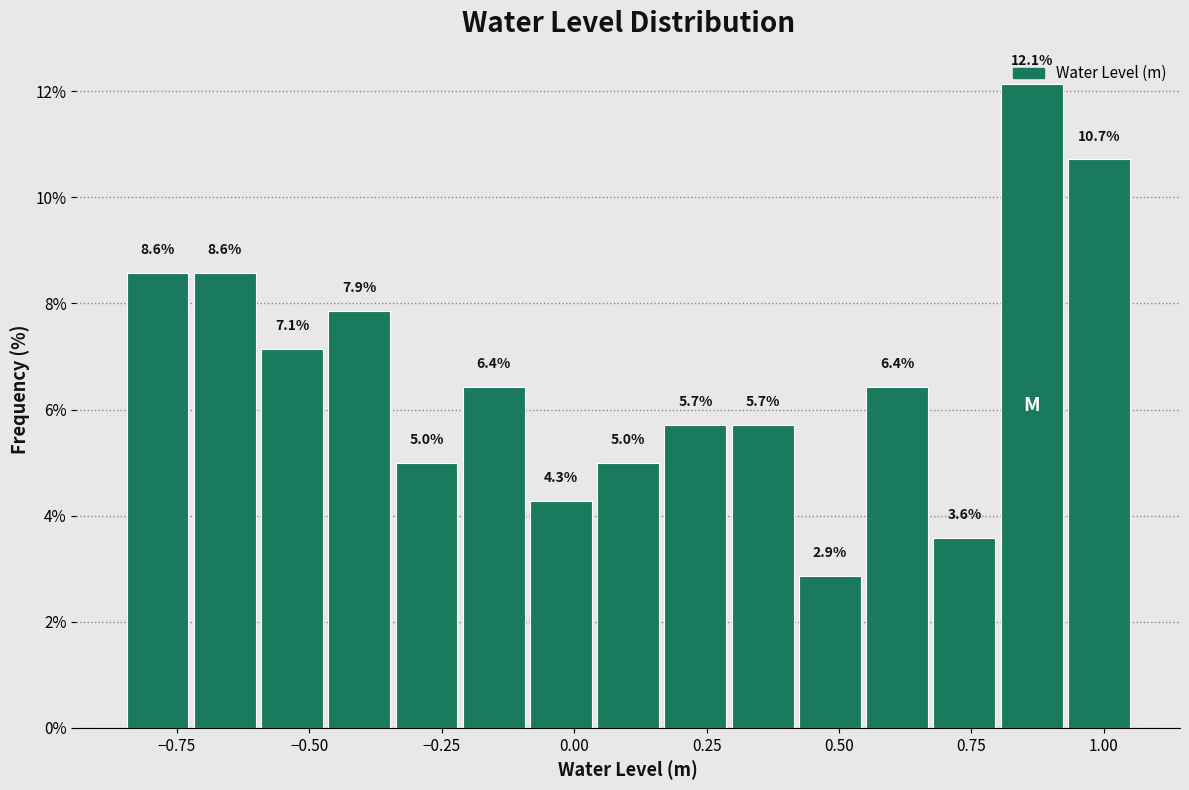

Read against the x-axis, roughly where is the centre of the tallest bar?

0.85